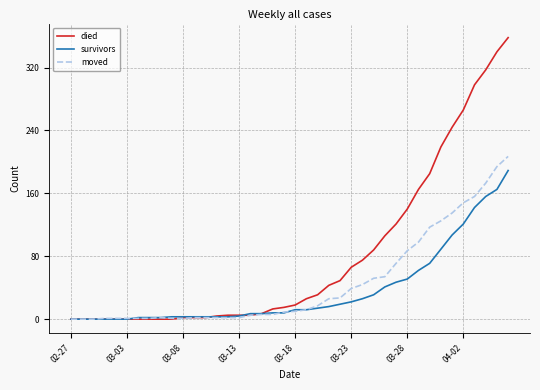

What is the maximum value shown in the chart?

358